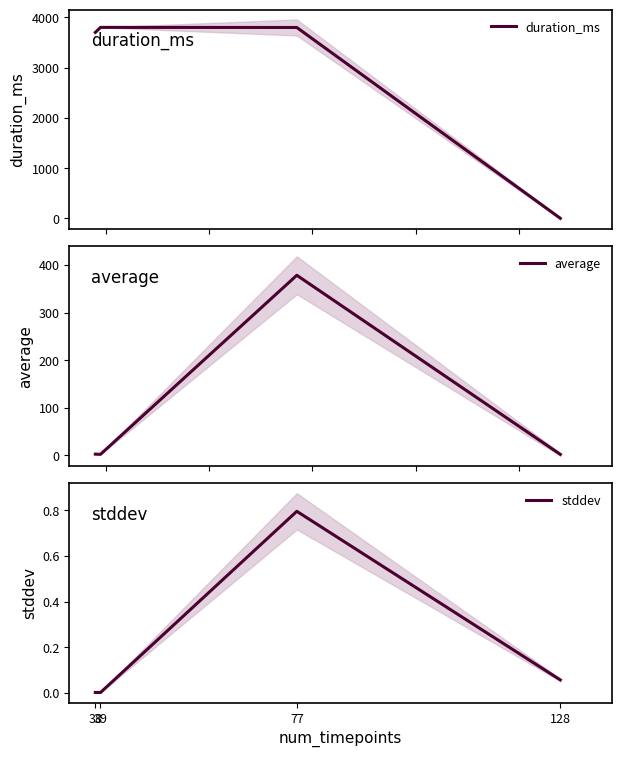

At which label is stddev closest to 0?

39